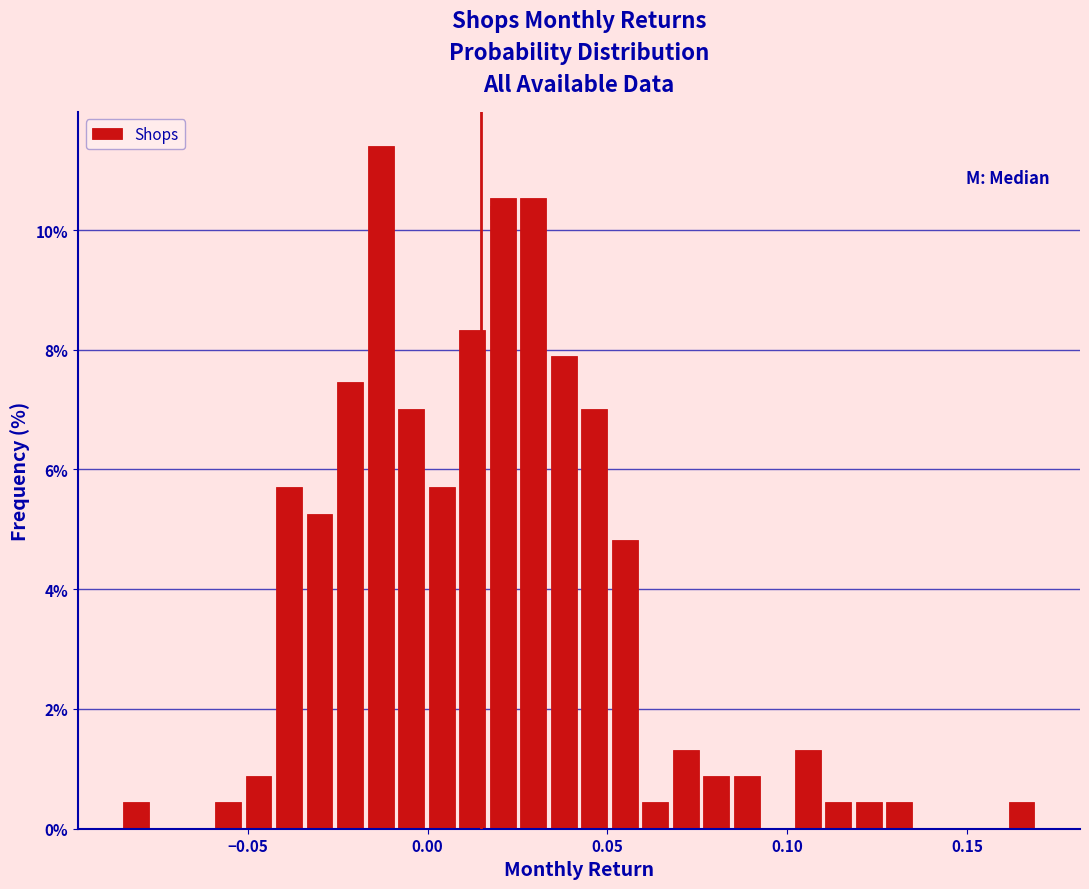

Around what value on the x-axis is the tallest bar? Give the approximate position of its centre, as read against the axis.

-0.015